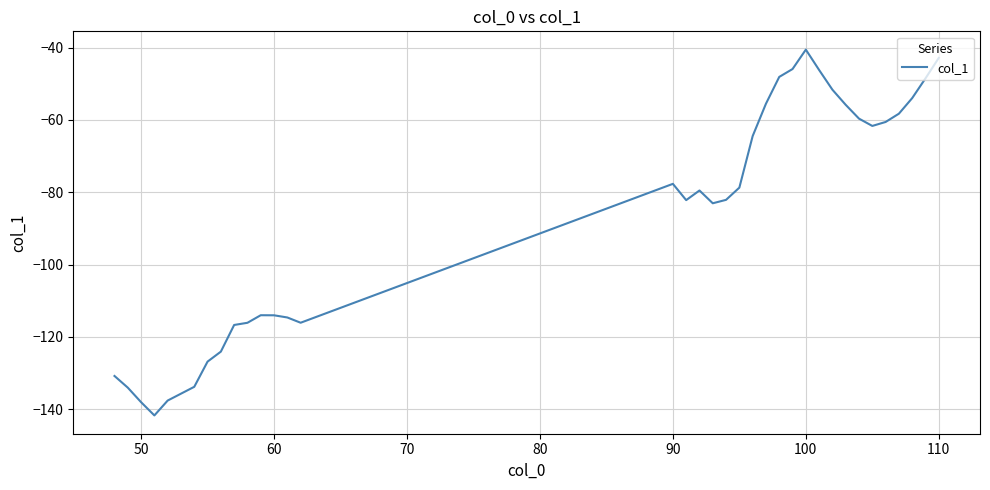

What is the smallest value displayed?

-141.7